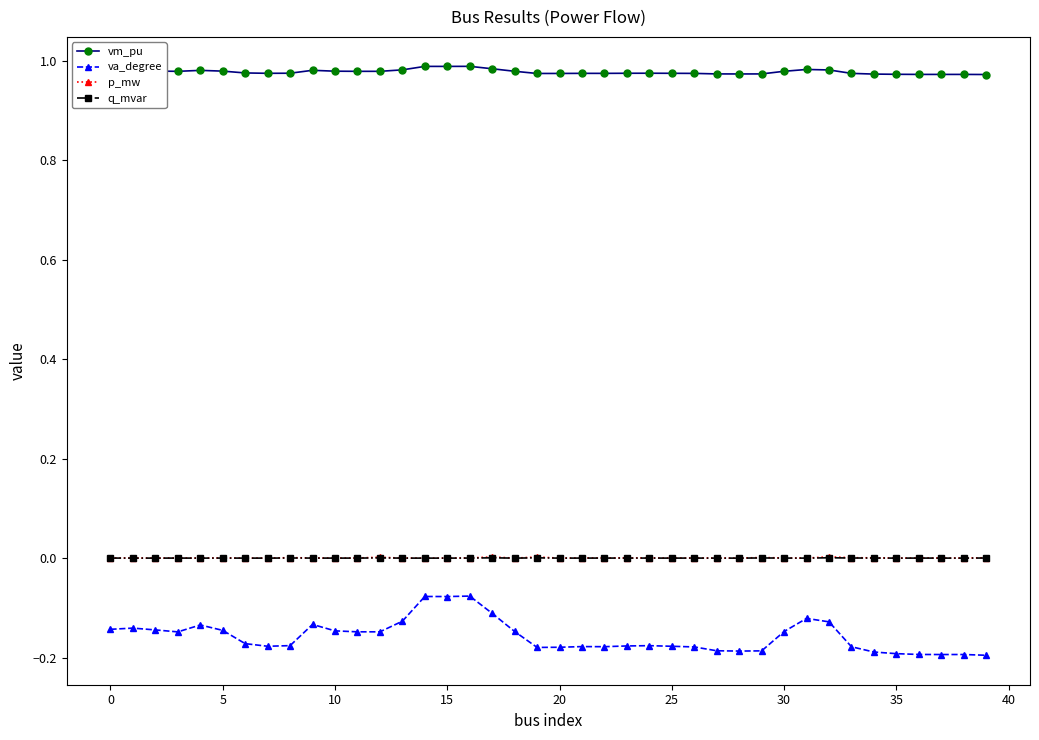

True or false: va_degree and p_mw intersect in this chart.

False